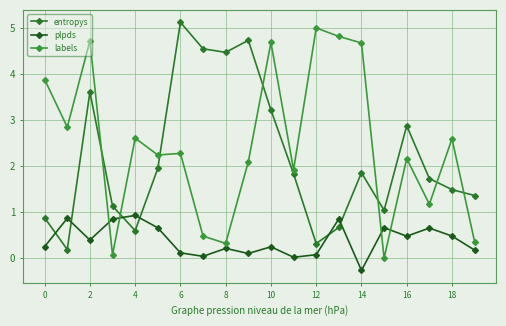

At which category is the sum across all series the highest?

2